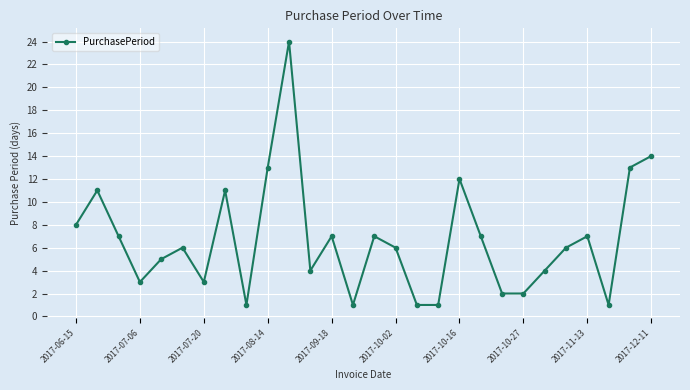

What is the difference between the second highest and second lowest values?

13